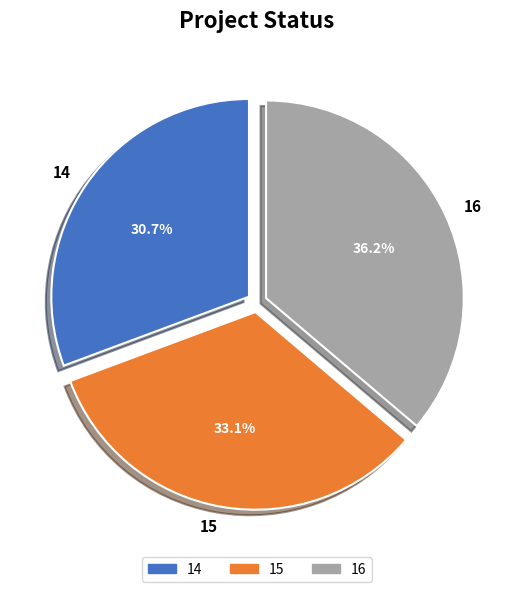

The 15 slice represents 46% of the pie. True or false?

False